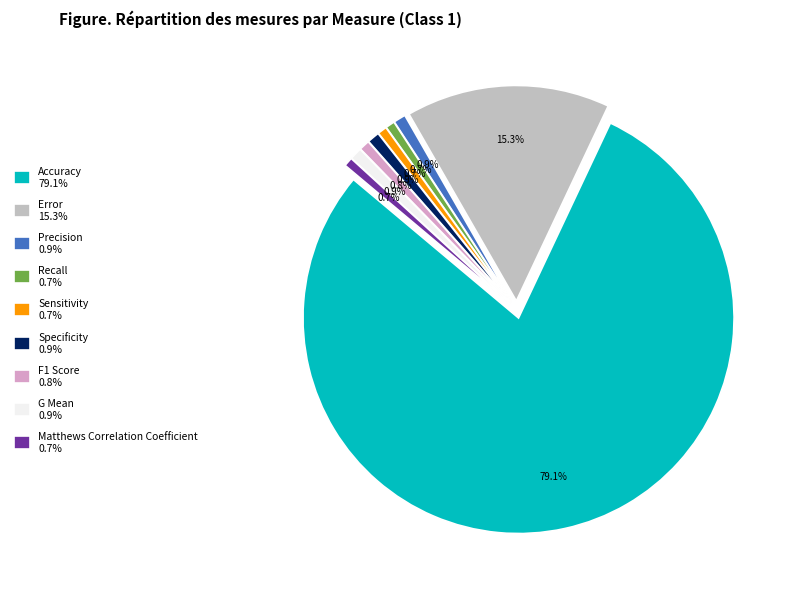

Rank the categories by value from lowest to highest.

Matthews Correlation Coefficient, Recall, Sensitivity, F1 Score, Precision, G Mean, Specificity, Error, Accuracy